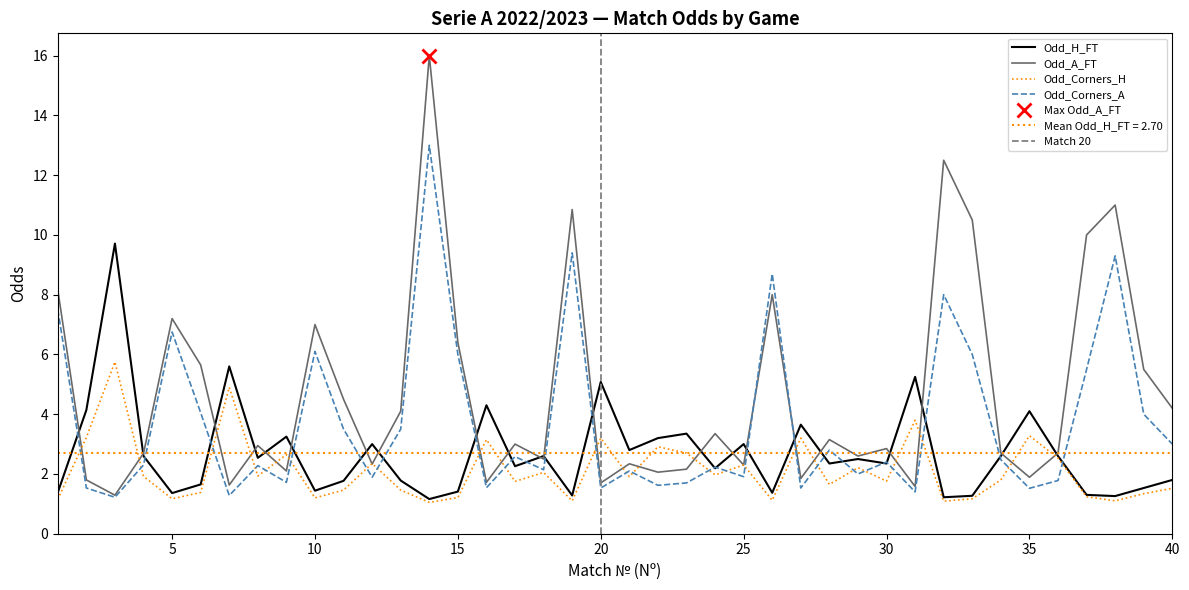

Reading left to right, extract all data points from this chart.

Odd_H_FT: 1.4	4.1	9.7	2.6	1.4	1.6	5.6	2.5	3.2	1.4	1.8	3.0	1.8	1.2	1.4	4.3	2.3	2.6	1.3	5.1	2.8	3.2	3.4	2.2	3.0	1.4	3.6	2.4	2.5	2.4	5.2	1.2	1.3	2.6	4.1	2.6	1.3	1.3	1.5	1.8
Odd_A_FT: 8.2	1.8	1.3	2.7	7.2	5.7	1.6	3.0	2.1	7.0	4.5	2.3	4.1	16.0	6.4	1.7	3.0	2.5	10.8	1.7	2.3	2.1	2.2	3.4	2.3	8.0	1.9	3.1	2.6	2.9	1.6	12.5	10.5	2.7	1.9	2.7	10.0	11.0	5.5	4.2
Odd_Corners_H: 1.1	3.2	5.8	1.9	1.2	1.4	4.9	1.9	2.6	1.2	1.5	2.4	1.5	1.1	1.2	3.1	1.8	2.0	1.1	3.2	1.9	2.9	2.7	2.0	2.3	1.1	3.2	1.6	2.2	1.8	3.8	1.1	1.2	1.8	3.3	2.5	1.2	1.1	1.3	1.5
Odd_Corners_A: 7.5	1.5	1.2	2.3	6.8	4.0	1.3	2.3	1.7	6.1	3.5	1.9	3.5	13.0	6.0	1.5	2.6	2.1	9.4	1.5	2.1	1.6	1.7	2.2	1.9	8.7	1.5	2.8	2.0	2.4	1.4	8.0	6.0	2.5	1.5	1.8	5.5	9.3	4.0	3.0